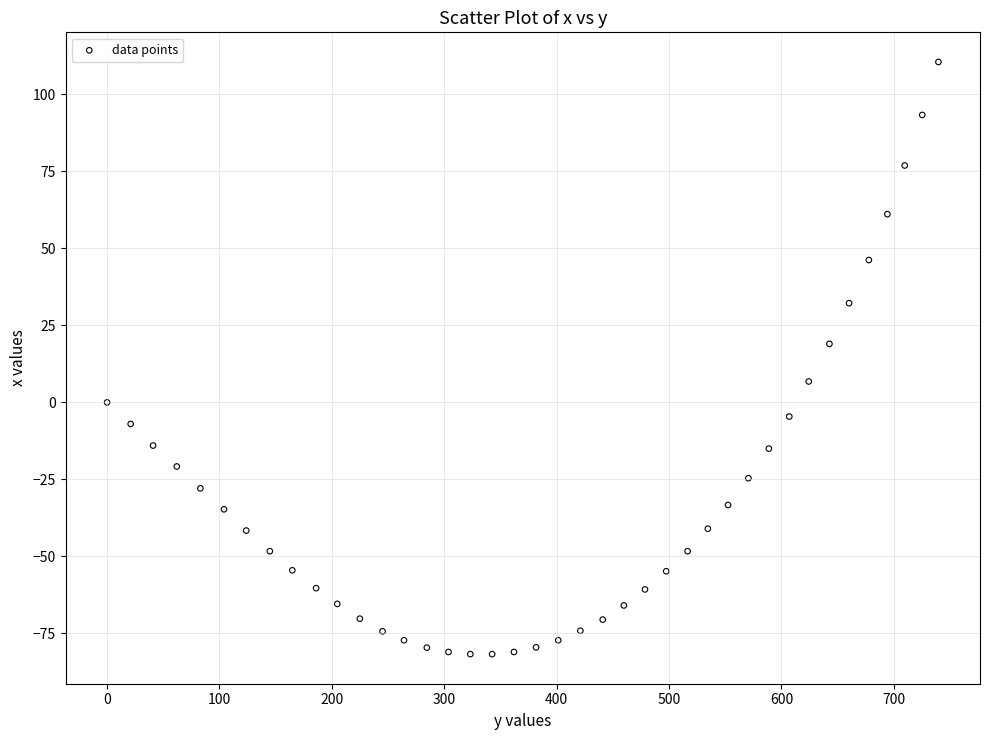

What Y value in the scatter plot is closest to 14?

19.0